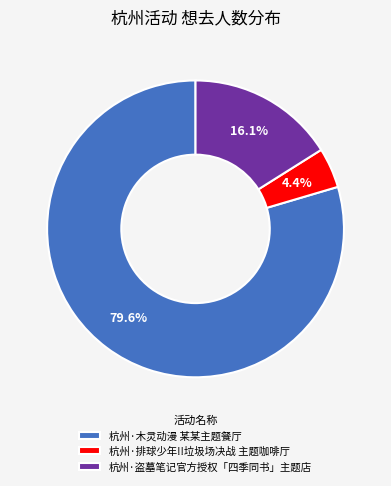

Which category has the smallest portion of the pie?

杭州·排球少年!!垃圾场决战 主题咖啡厅